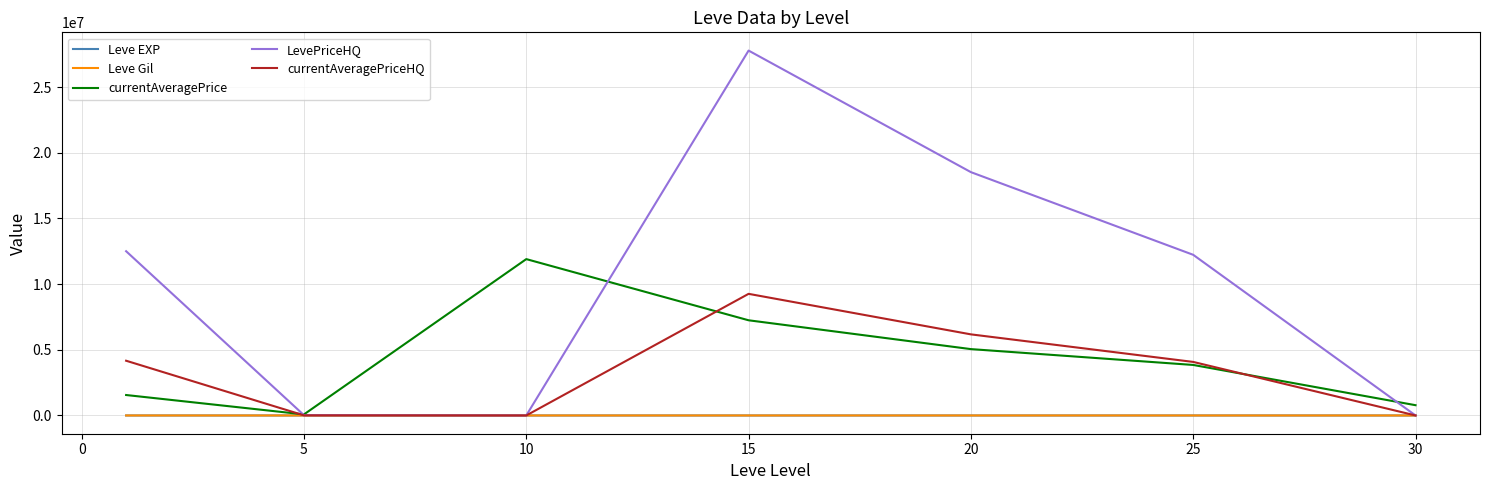

Which series has the largest total across all categories?

LevePriceHQ